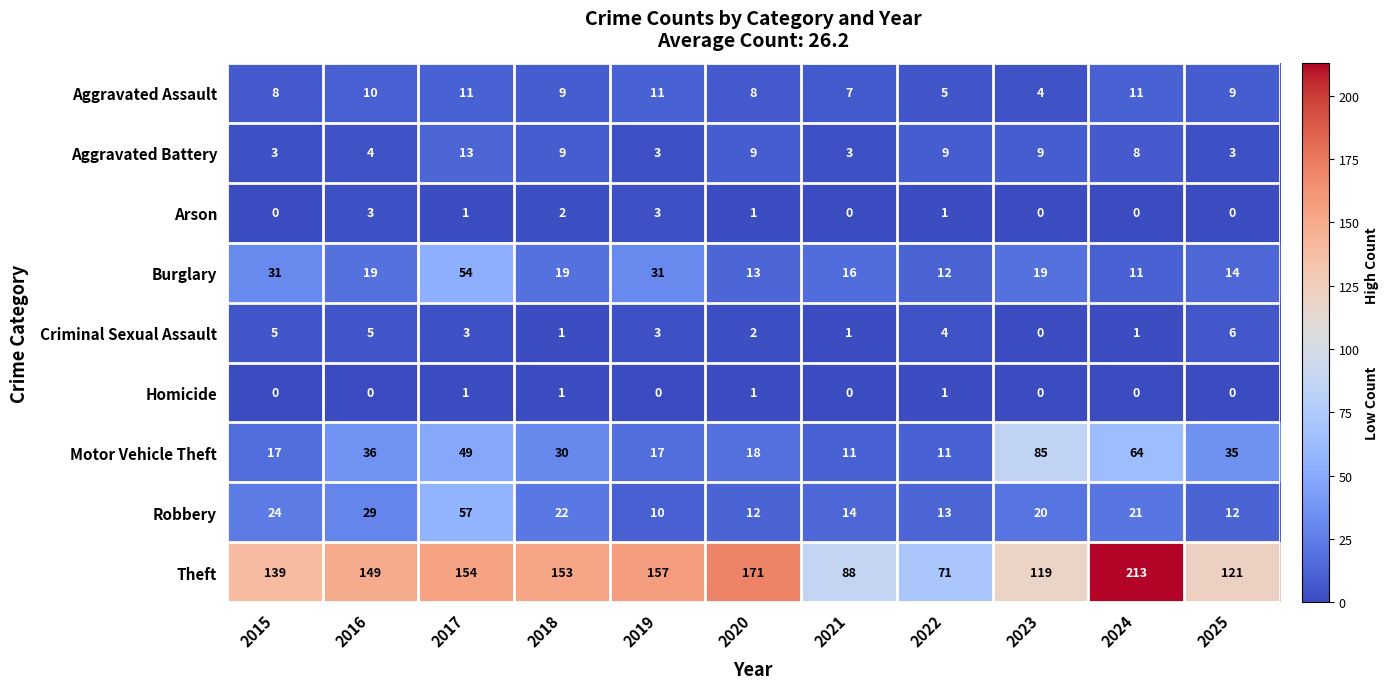

What is the approximate value of Burglary at 2023, to the nearest 5?

20